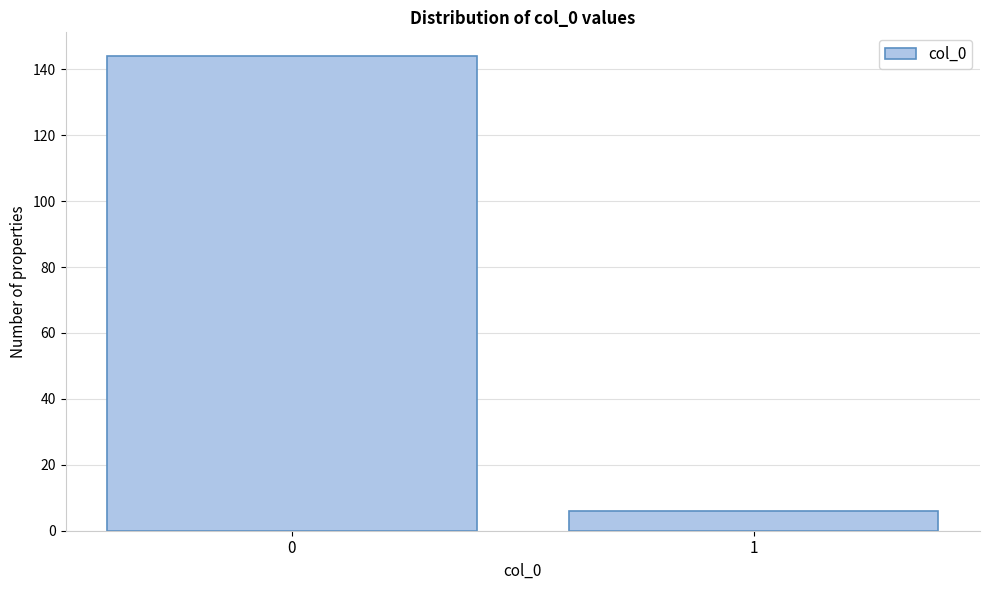

Reading left to right, transcribe all the data shown in this chart.

144	6